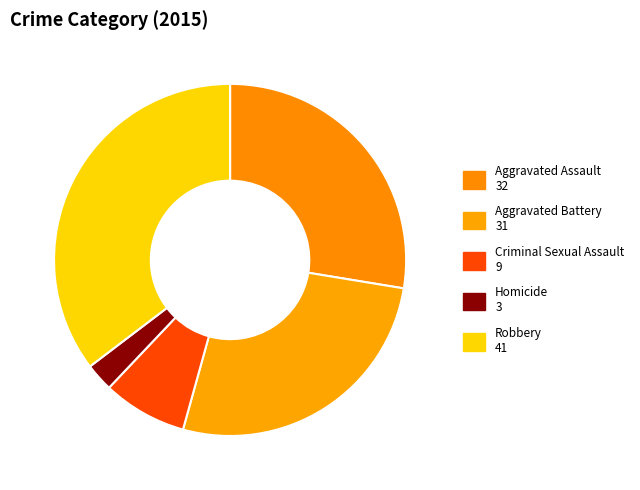

Count the number of slices in the pie.

5